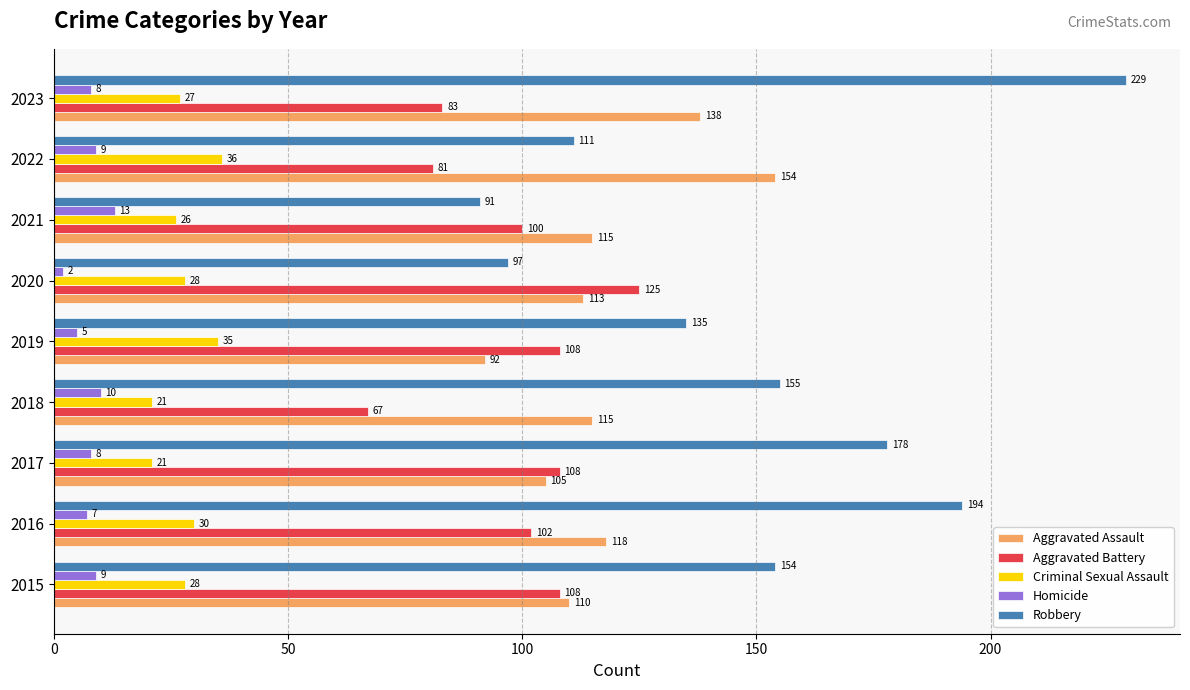

What is the sum of all Criminal Sexual Assault values?

252